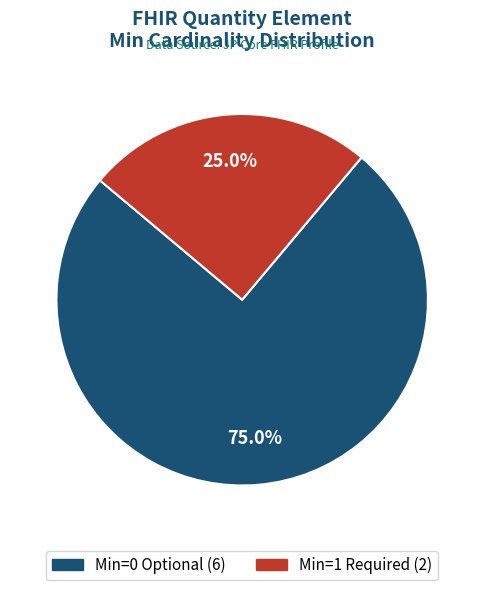

How many segments does this pie chart have?

2